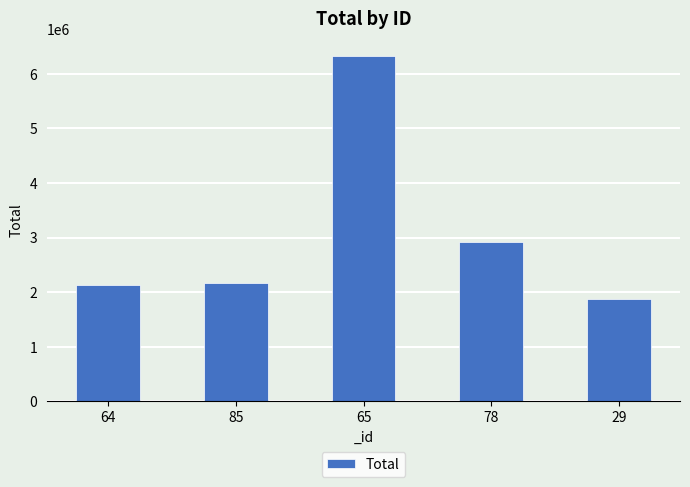

What is the approximate value at 65?

6326795